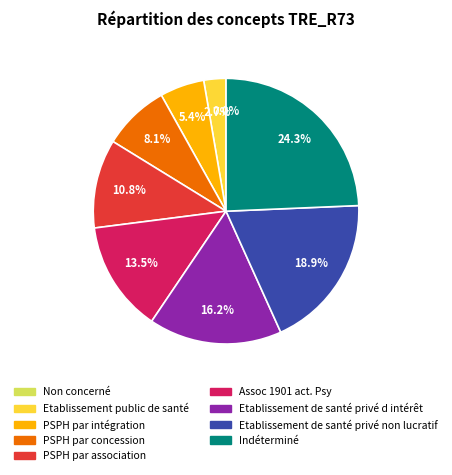

What percentage is the PSPH par concession slice, to the nearest percent?

8%